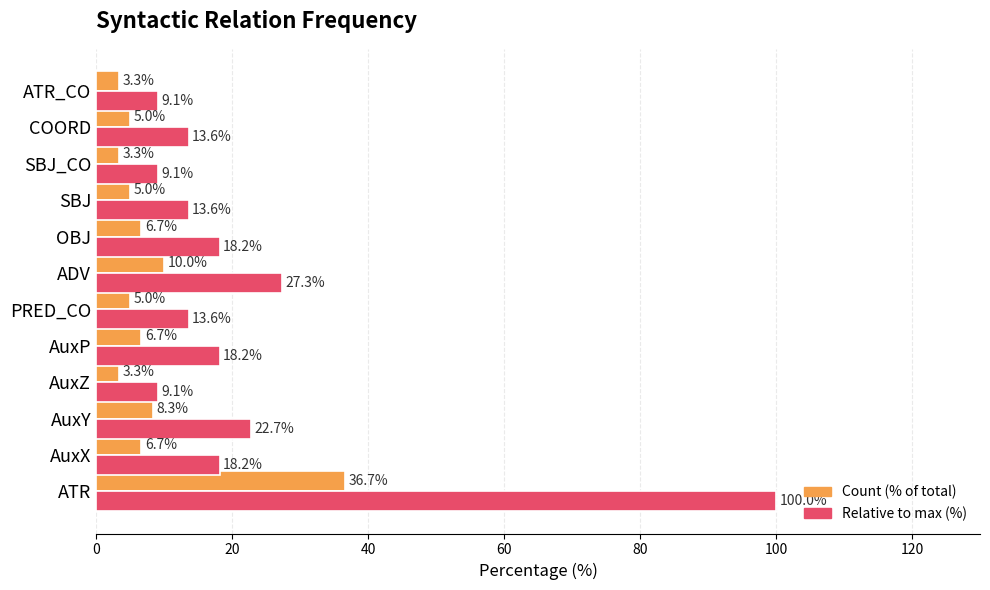

What is the smallest value displayed?

3.3